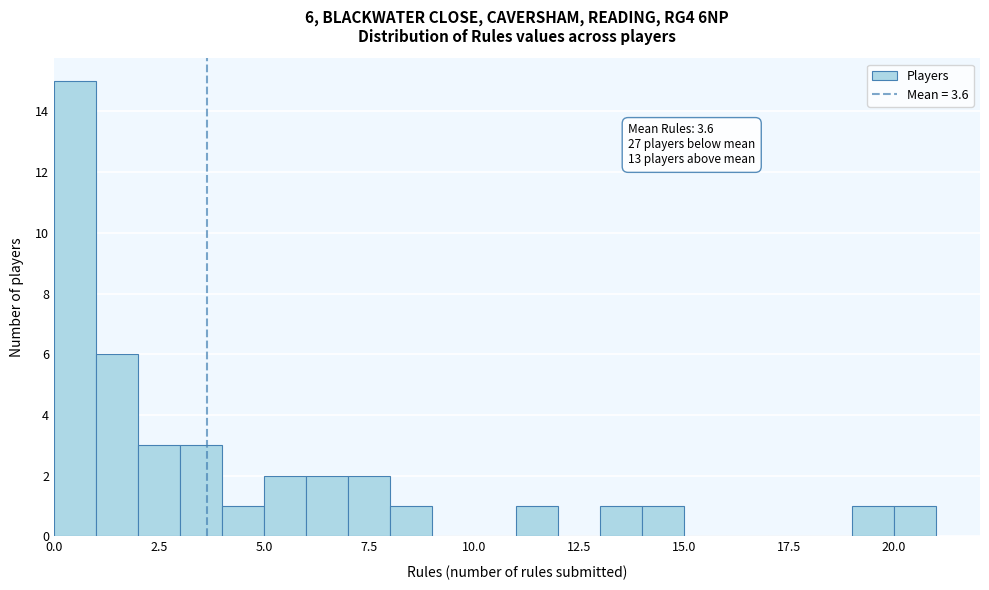

Around what value on the x-axis is the tallest bar? Give the approximate position of its centre, as read against the axis.

0.5